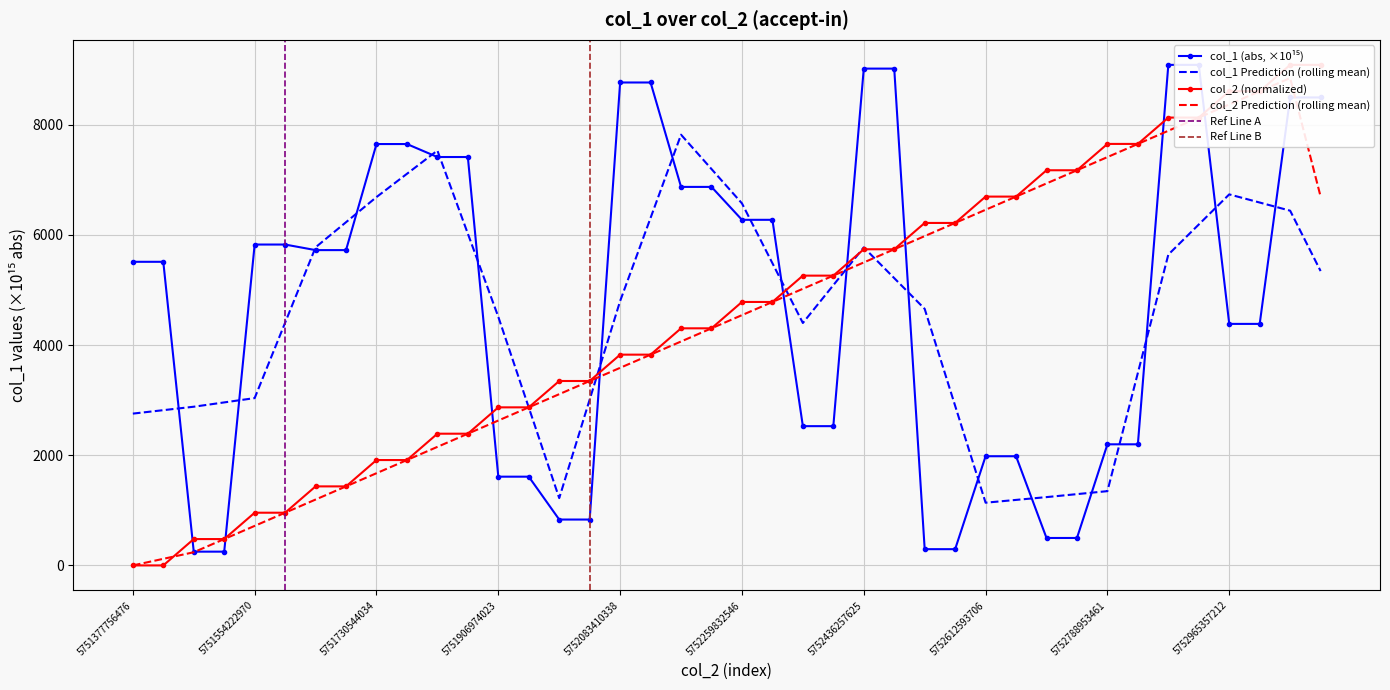

How many data points are less than 4783?

20